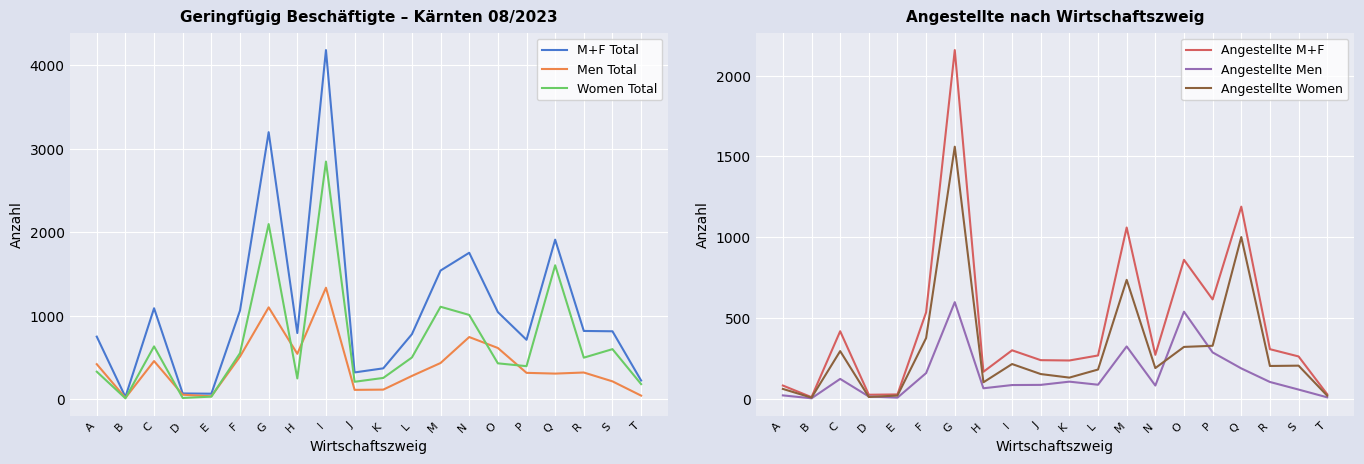

Which series has the largest range (max minus min)?

M+F Total